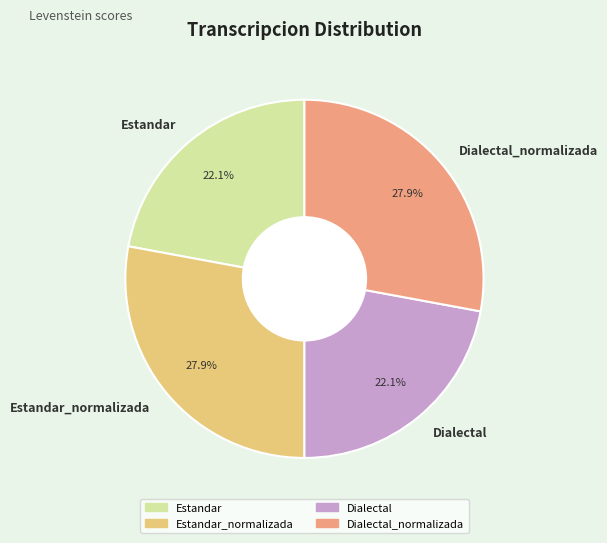

To the nearest percent, what is the combined percentage of Dialectal and Dialectal_normalizada?

50%